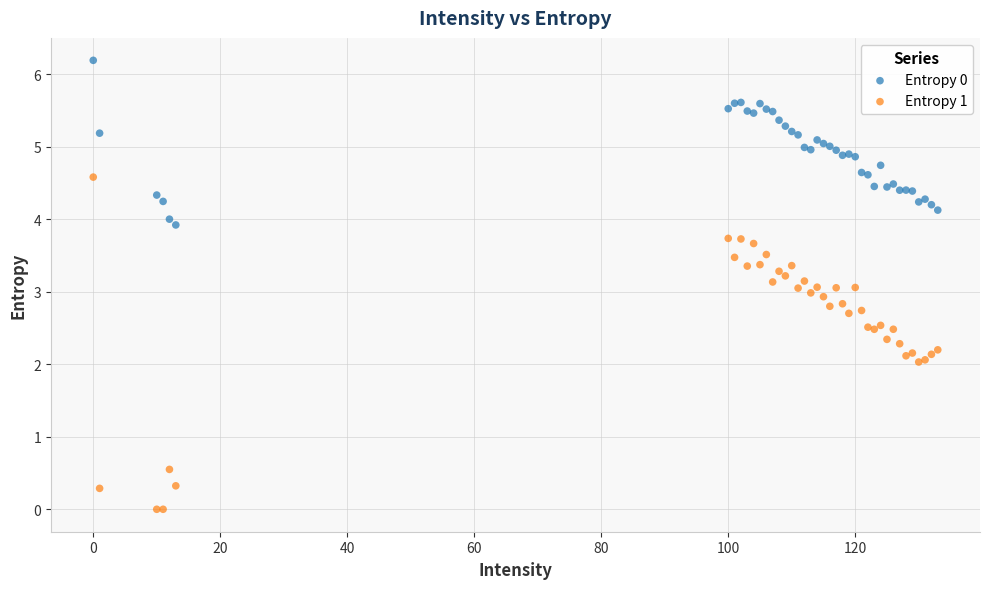

Which series reaches the minimum Y coordinate?

Entropy 1